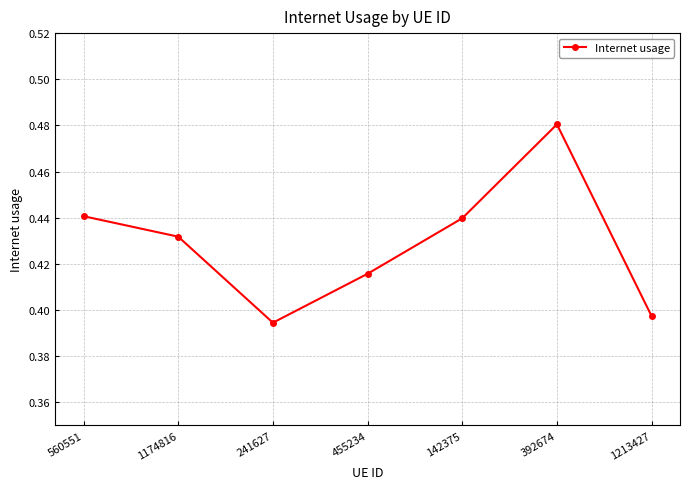

What is the difference between the maximum and second lowest values?

0.1